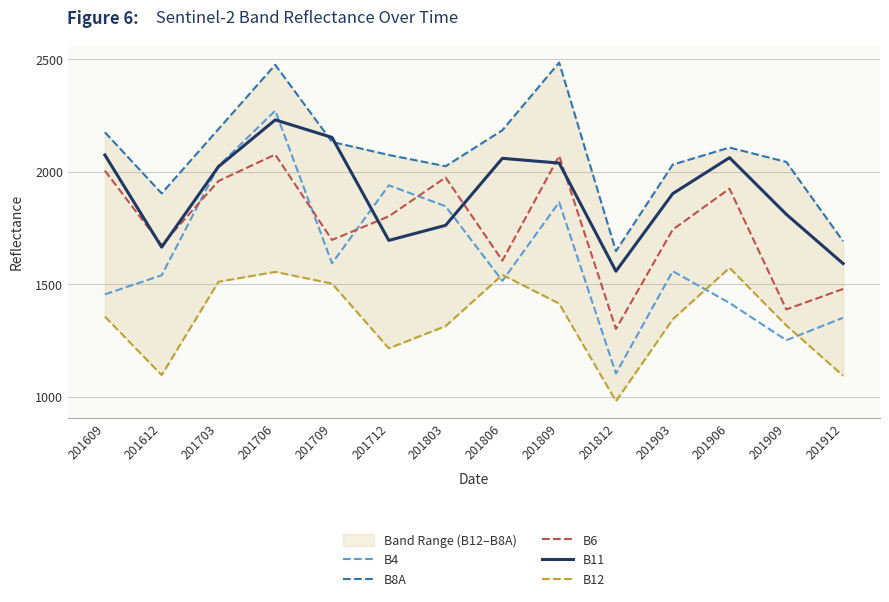

What is the smallest value displayed?

980